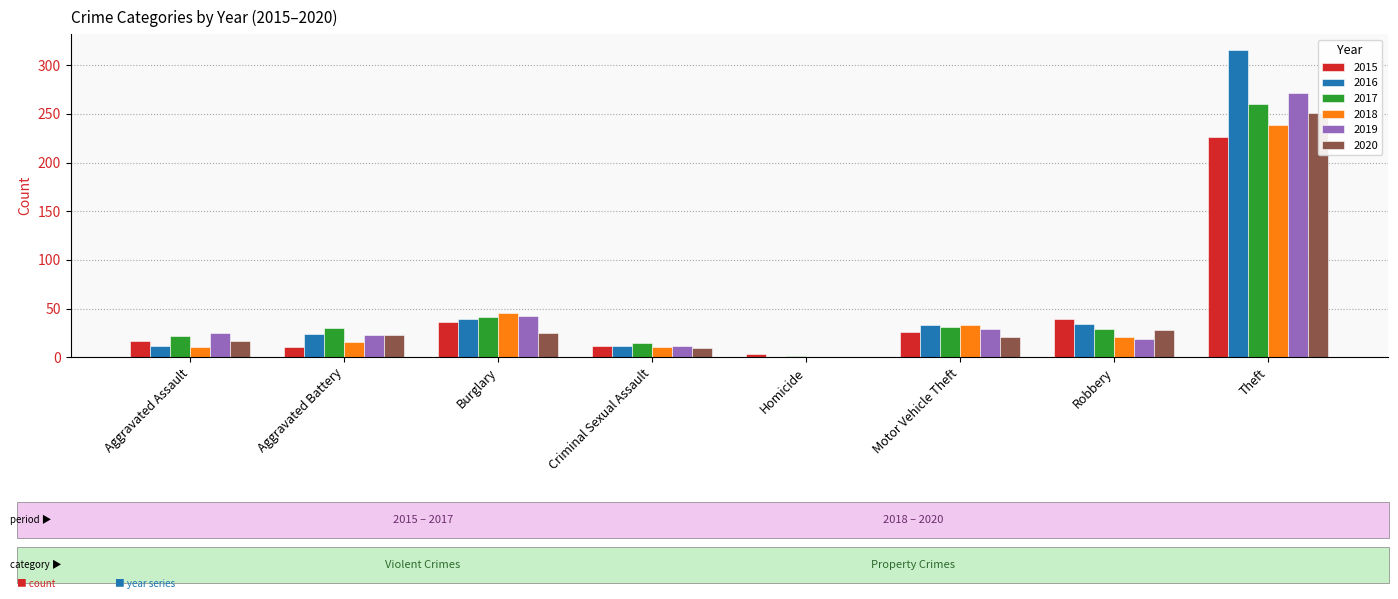

Read the 2015 value at Motor Vehicle Theft, to the nearest 10.

30